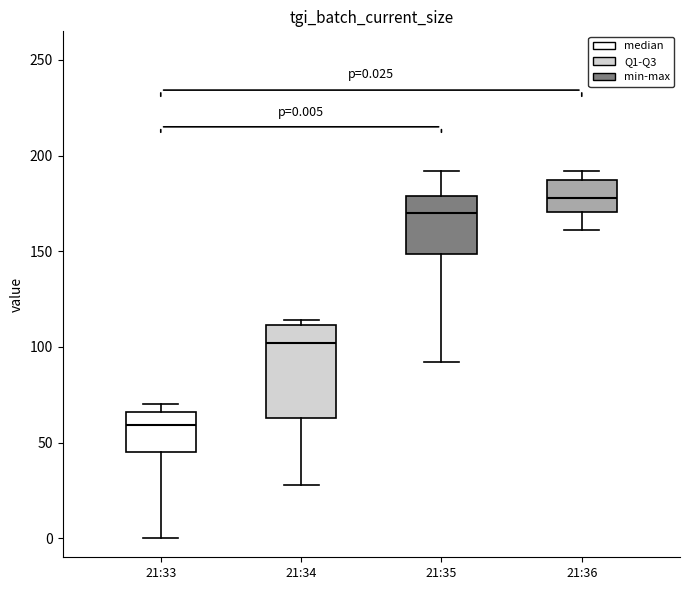

Which box's median line is the lowest?

21:33